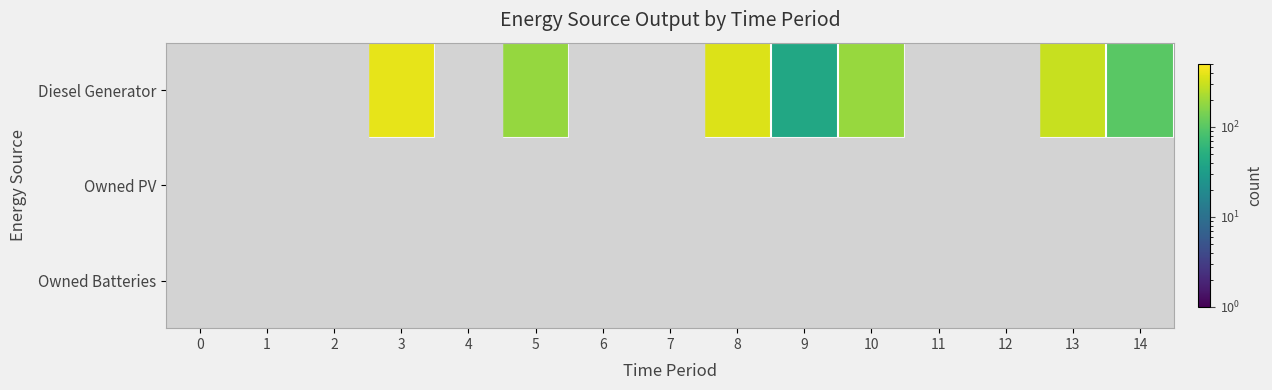

Which series has the widest spread of values?

Diesel Generator